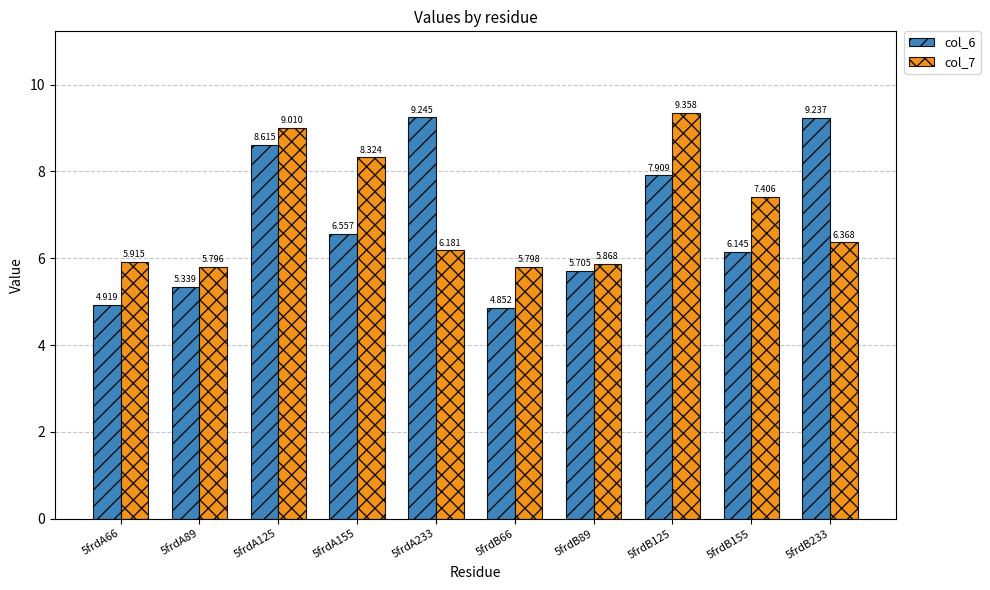

What is the sum of all col_7 values?

70.0